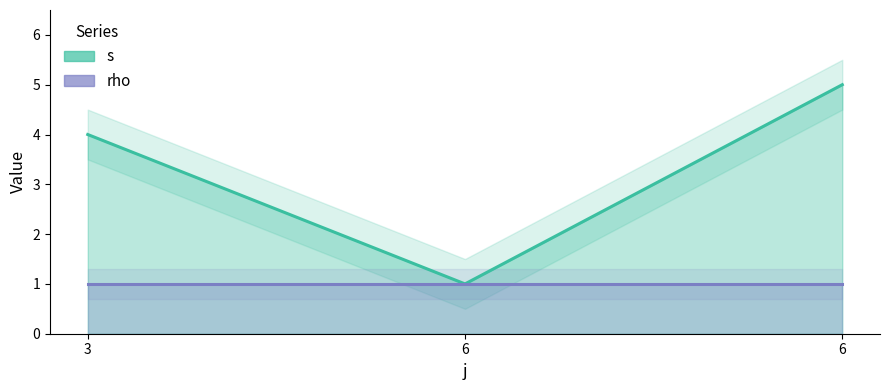

What is the difference between the second highest and minimum values?

3